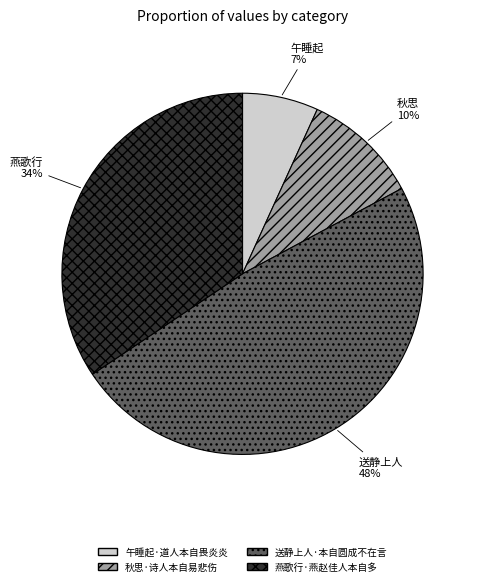

To the nearest percent, what portion does 秋思·诗人本自易悲伤 represent?

10%